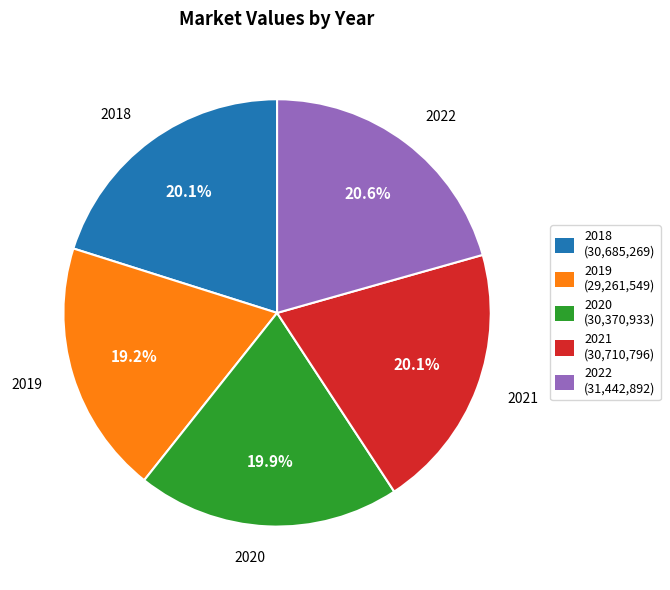

To the nearest percent, what portion does 2021 represent?

20%